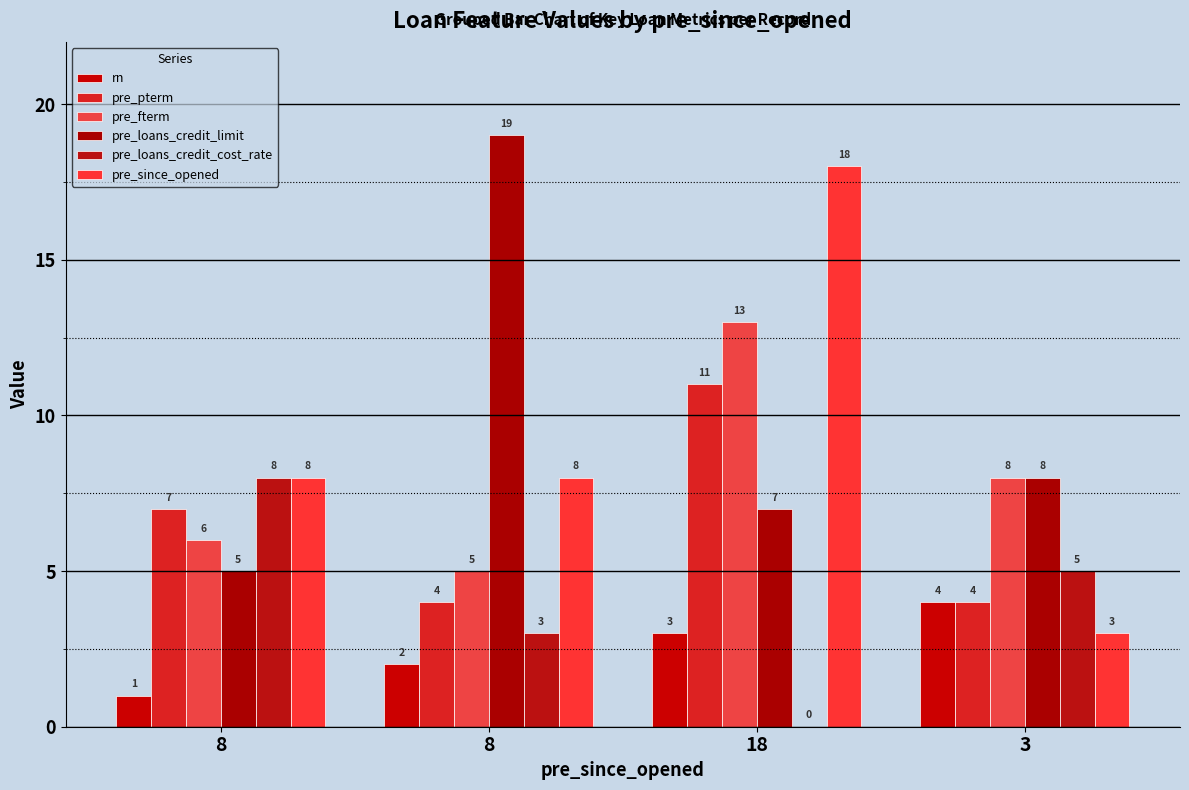

Between 8 and 18, which is larger?

18